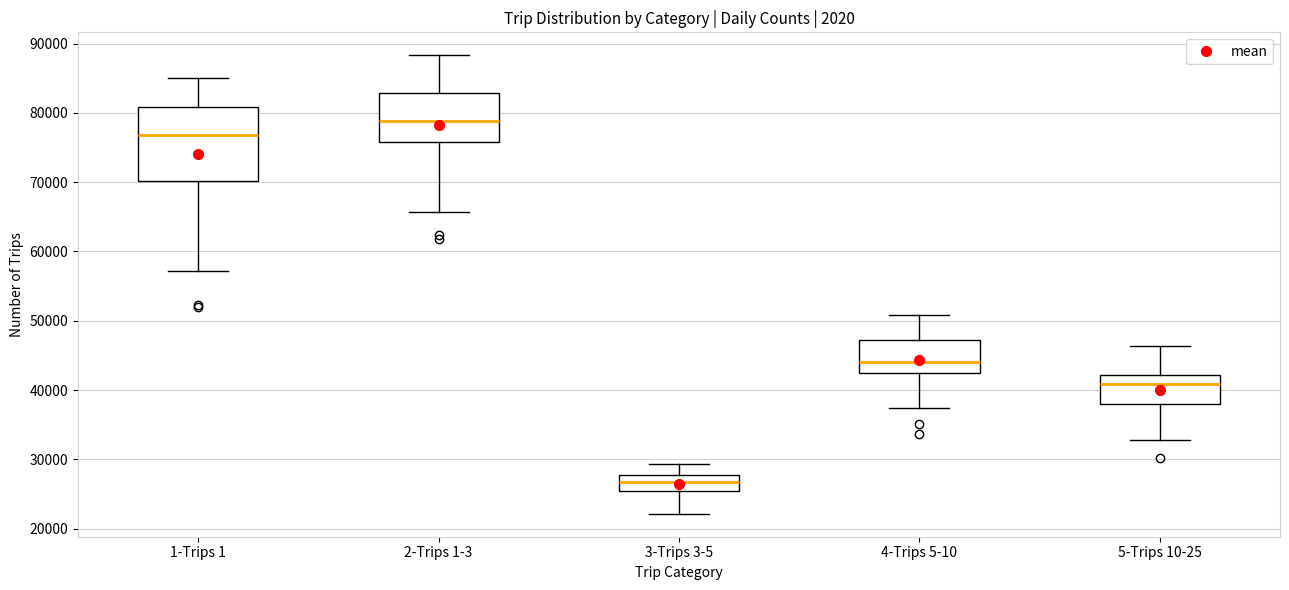

Reading left to right, read every box against the y-axis: the position of its median line, the range the box covers, and the ends of its whiskers. The values are not printed on the chart, so give them approximately, as read against the axis.

1-Trips 1: median 77000, box 70000 to 81000, whiskers 57000 to 85000
2-Trips 1-3: median 79000, box 76000 to 83000, whiskers 66000 to 88000
3-Trips 3-5: median 27000, box 25000 to 28000, whiskers 22000 to 29000
4-Trips 5-10: median 44000, box 43000 to 47000, whiskers 37000 to 51000
5-Trips 10-25: median 41000, box 38000 to 42000, whiskers 33000 to 46000